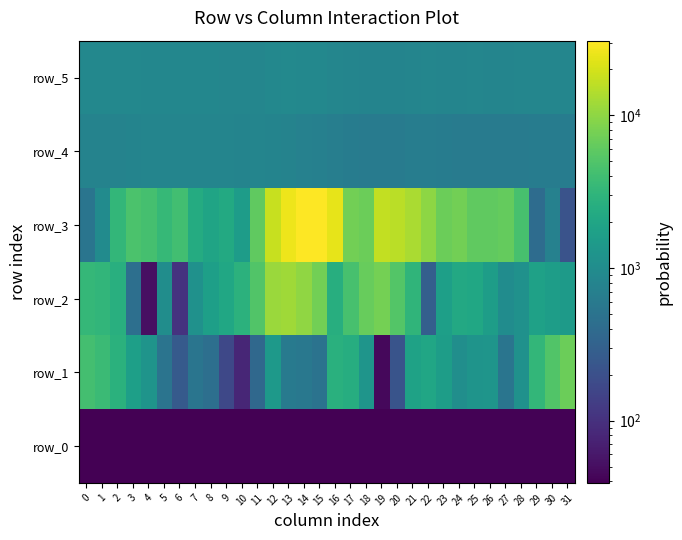

The row_5 series shows 859.0 at 6. True or false?

True